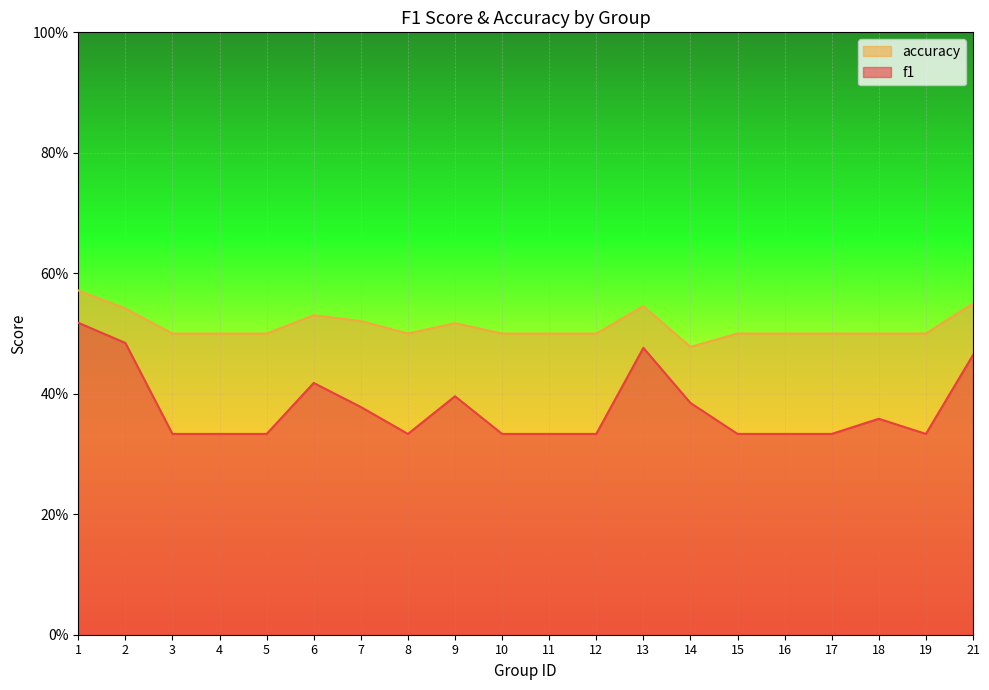

Which label corresponds to the largest value in the chart?

1